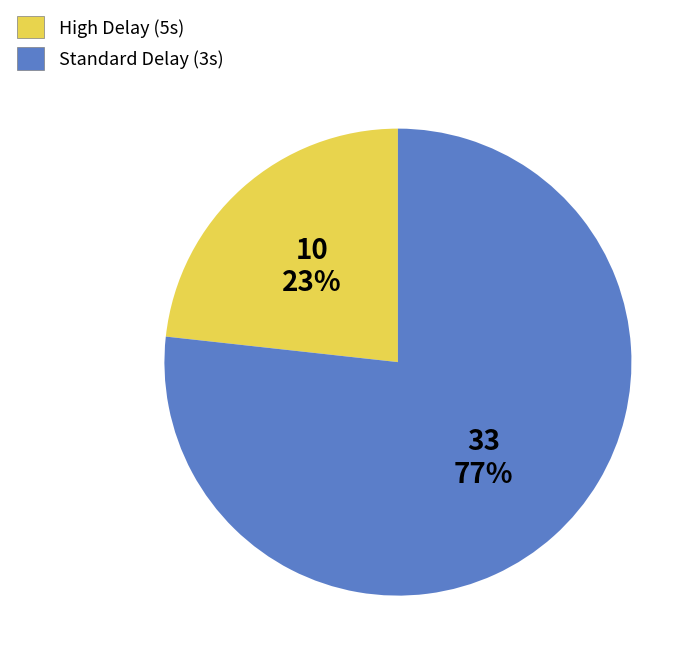

What is the smallest slice in the pie chart?

High Delay (5s)